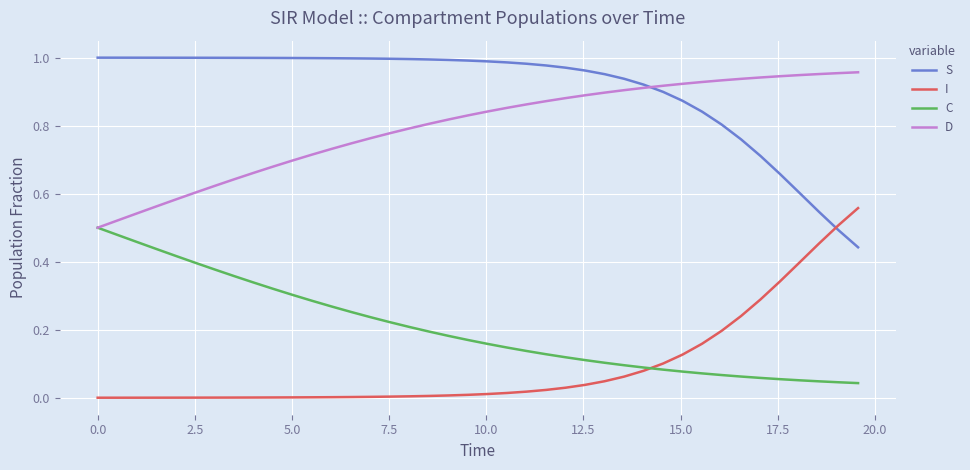

True or false: I and D intersect in this chart.

False